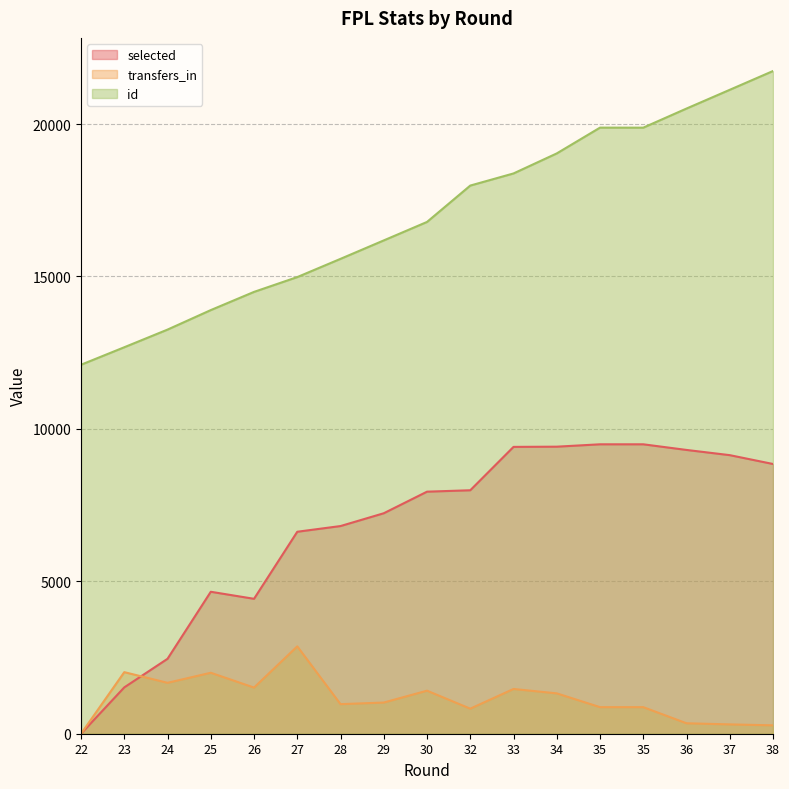

What is the difference between the maximum and second lowest values in the transfers_in series?

2591